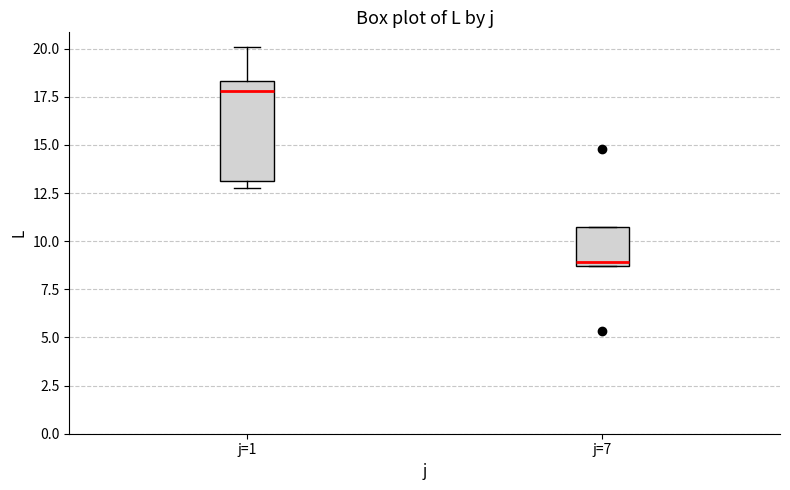

Reading left to right, read every box against the y-axis: the position of its median line, the range the box covers, and the ends of its whiskers. The values are not printed on the chart, so give them approximately, as read against the axis.

j=1: median 18.0, box 13.0 to 18.5, whiskers 13.0 (just below the box's lower edge) to 20.0
j=7: median 9.0, box 8.5 to 11.0, whiskers 8.5 to 11.0